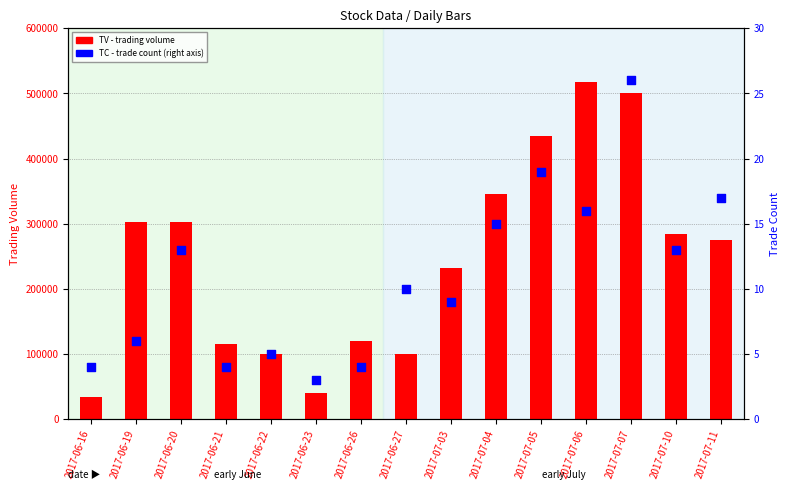

At which category is the sum across all series the highest?

2017-07-06